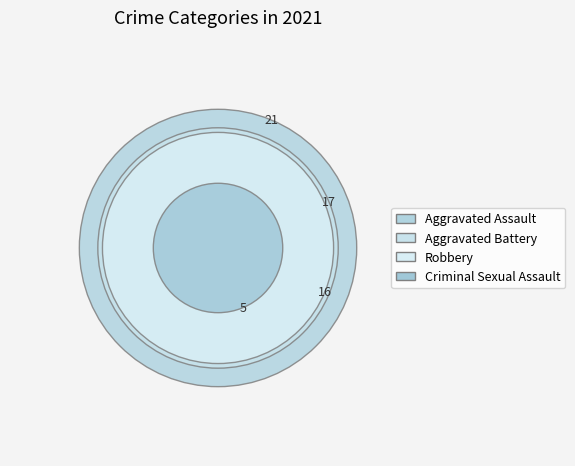

Which category has the smallest portion of the pie?

Criminal Sexual Assault